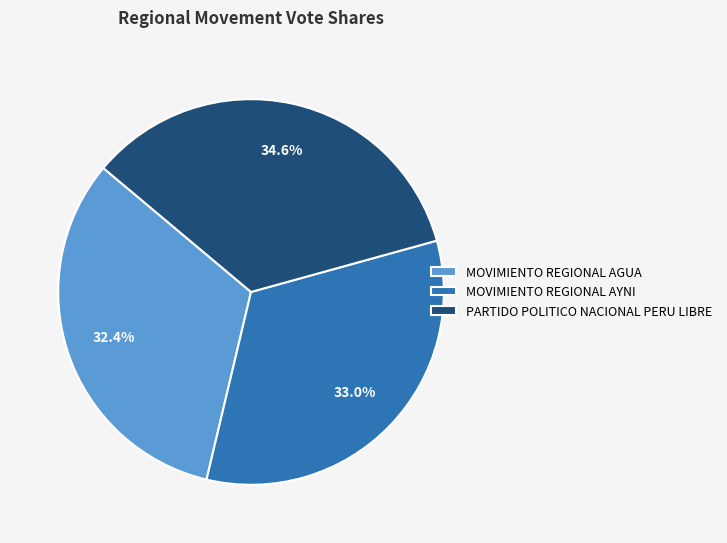

How many segments does this pie chart have?

3